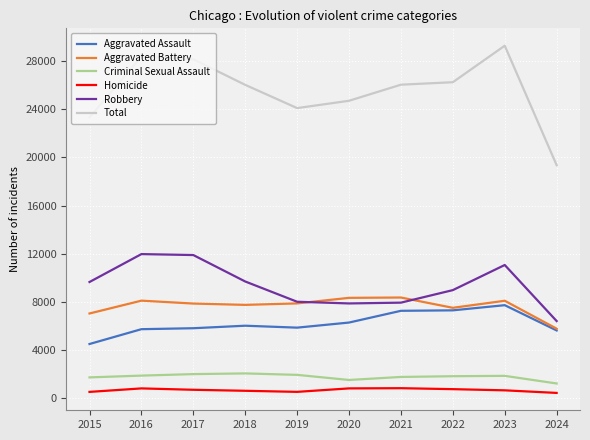

What value does the Total series have at 2020, to the nearest 10?

24720